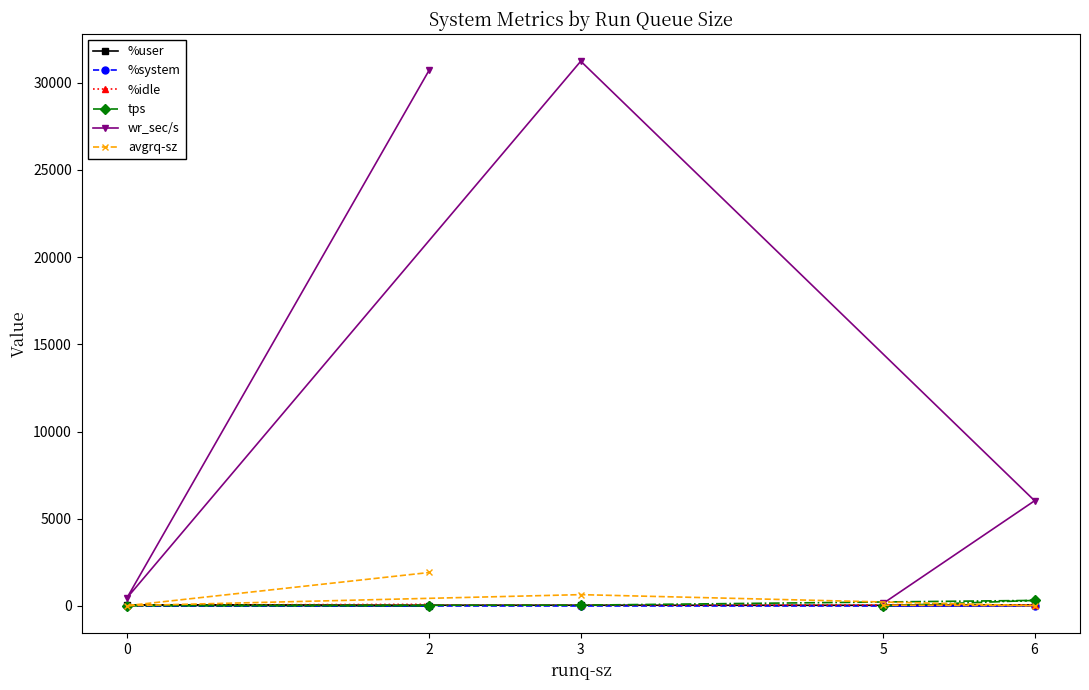

Reading right to left, extract all data points from this chart.

%user: 2=5.2	0=45.7	3=44.7	6=34.7	5=22.9
%system: 2=0.4	0=1.7	3=1.9	6=1.1	5=1.6
%idle: 2=94.4	0=52.5	3=53.4	6=62.8	5=75.5
tps: 2=16.0	0=27.0	3=48.0	6=320.4	5=3.8
wr_sec/s: 2=30744.0	0=459.2	3=31225.6	6=6032.0	5=155.2
avgrq-sz: 2=1921.5	0=17.0	3=650.5	6=18.8	5=40.8